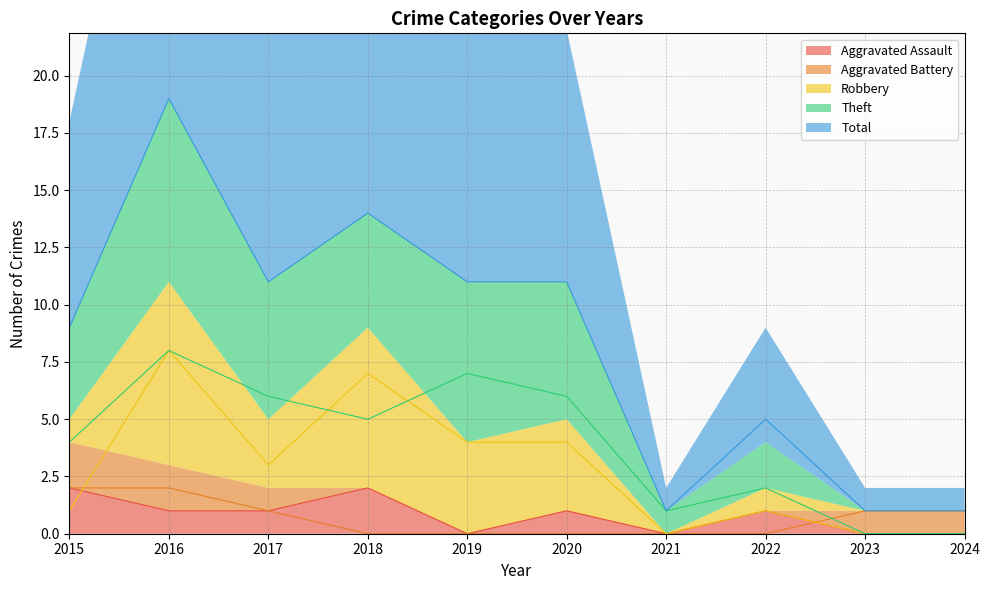

True or false: Aggravated Assault has a value of 3 at 2018.

False